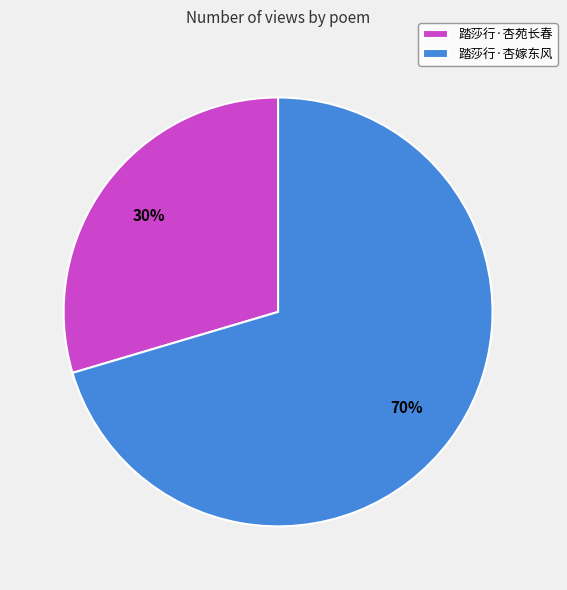

Which category has the smallest portion of the pie?

踏莎行·杏苑长春